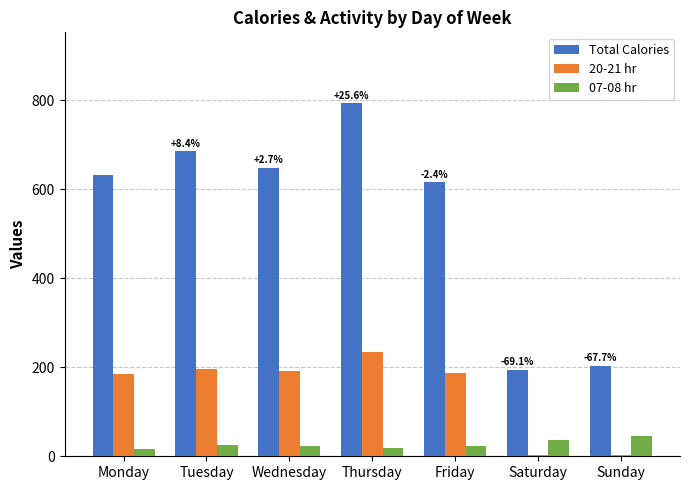

What is the greatest value displayed?

794